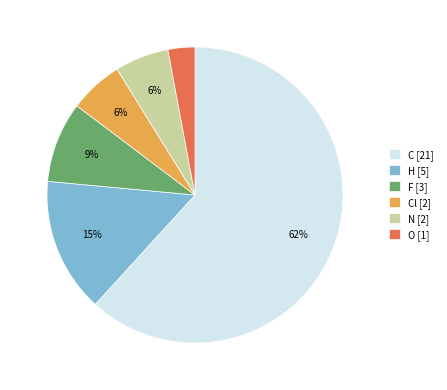

Combined, do Cl [2] and O [1] account for over 50%?

No